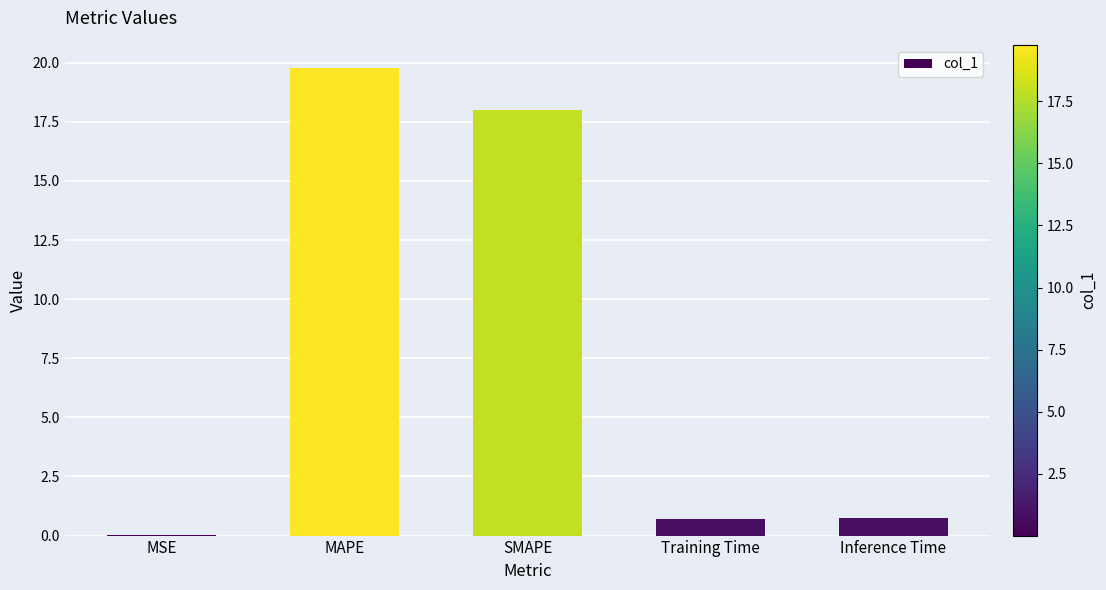

Which has a higher value, MSE or MAPE?

MAPE